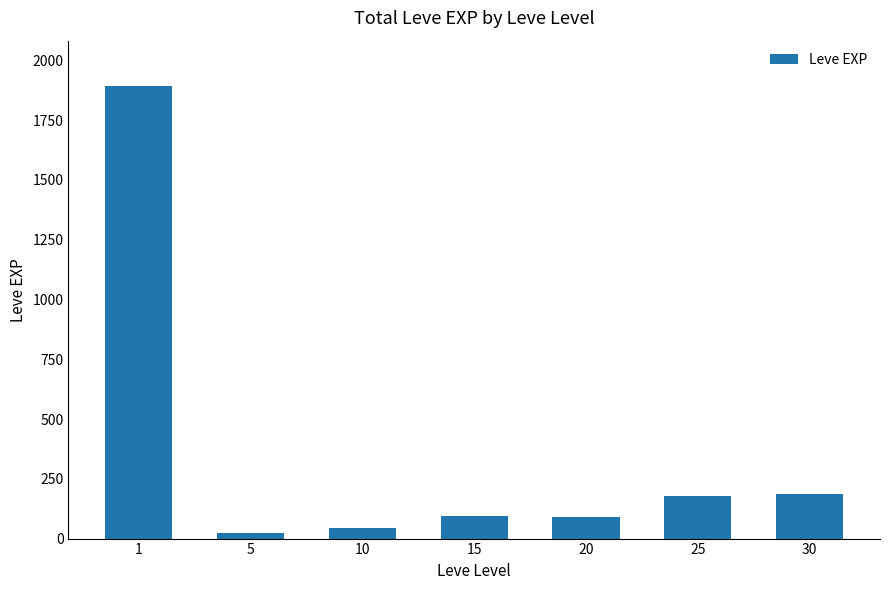

How many bars are there in total?

7